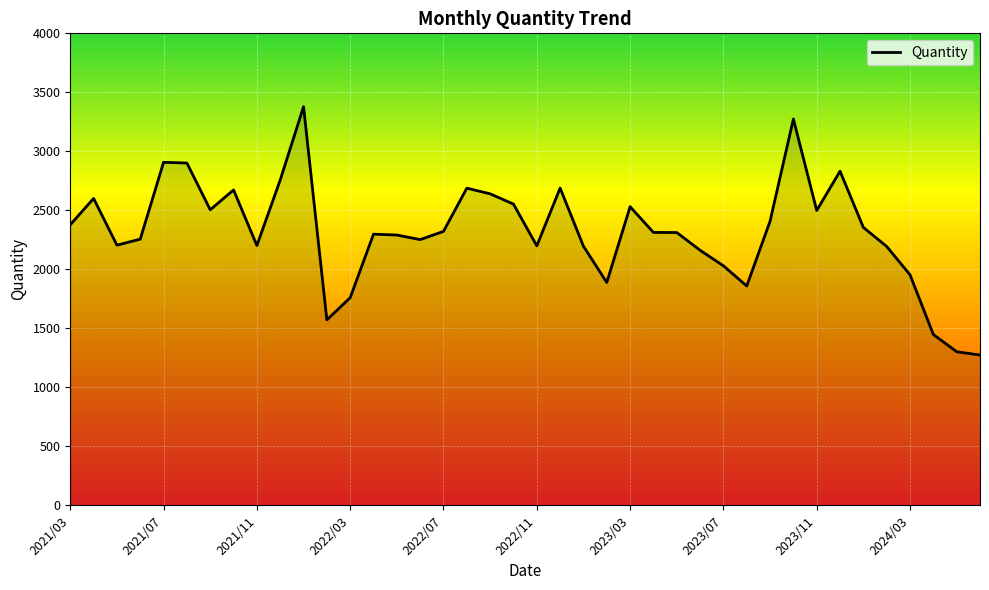

What is the difference between the maximum and minimum values?

2104